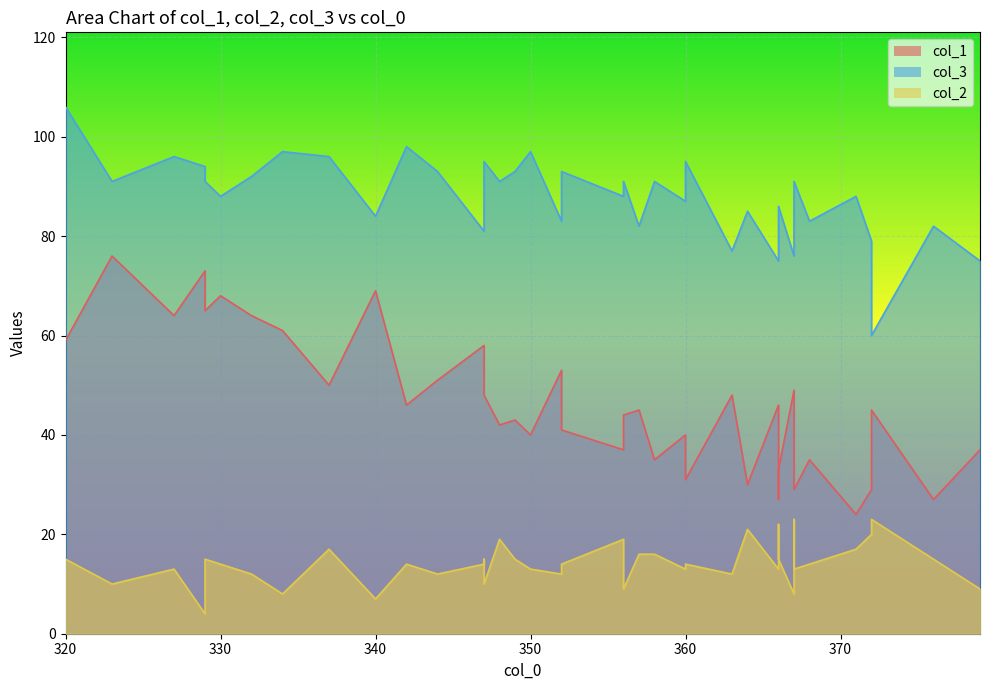

What is the difference between the second highest and minimum values in the col_1 series?

49